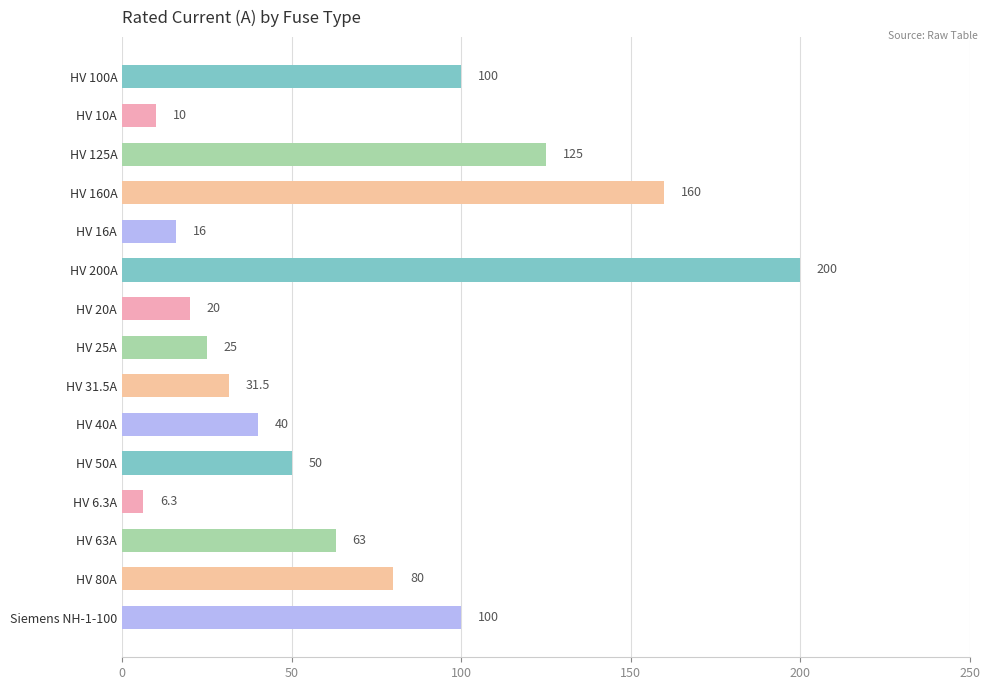

What is the difference between the second highest and minimum values?

153.7